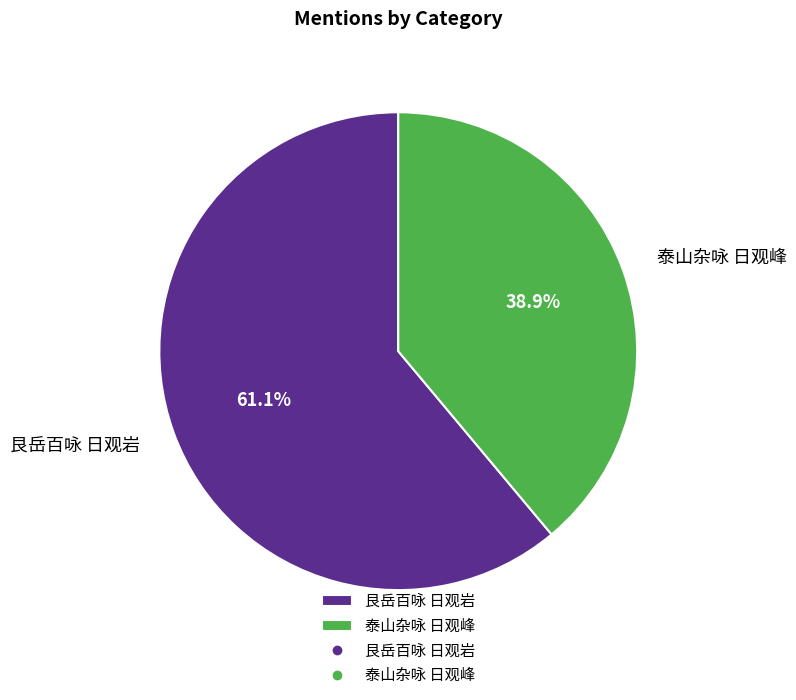

How much of the chart is everything except 泰山杂咏 日观峰?

61.1%